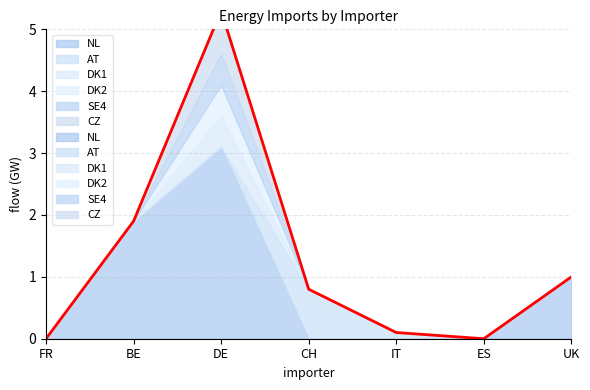

At which category is the sum across all series the highest?

DE